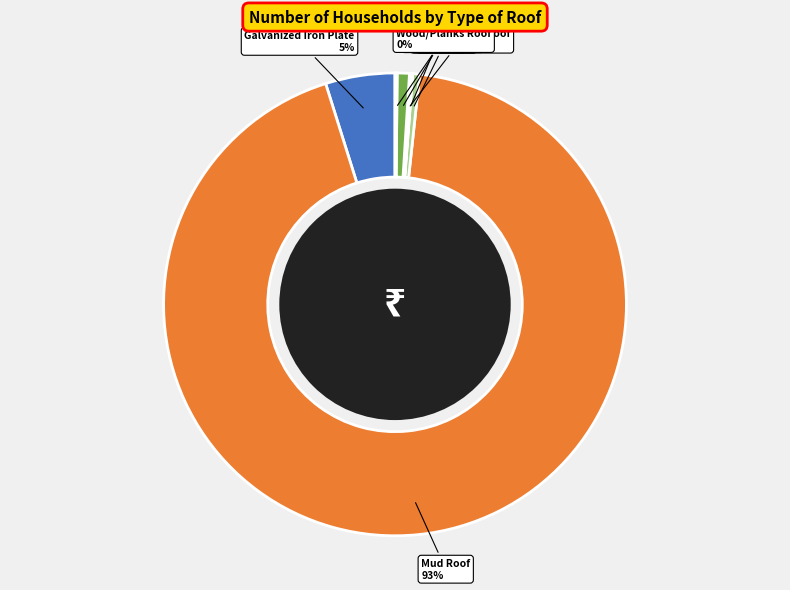

Is there any slice that represents more than half of the pie?

Yes